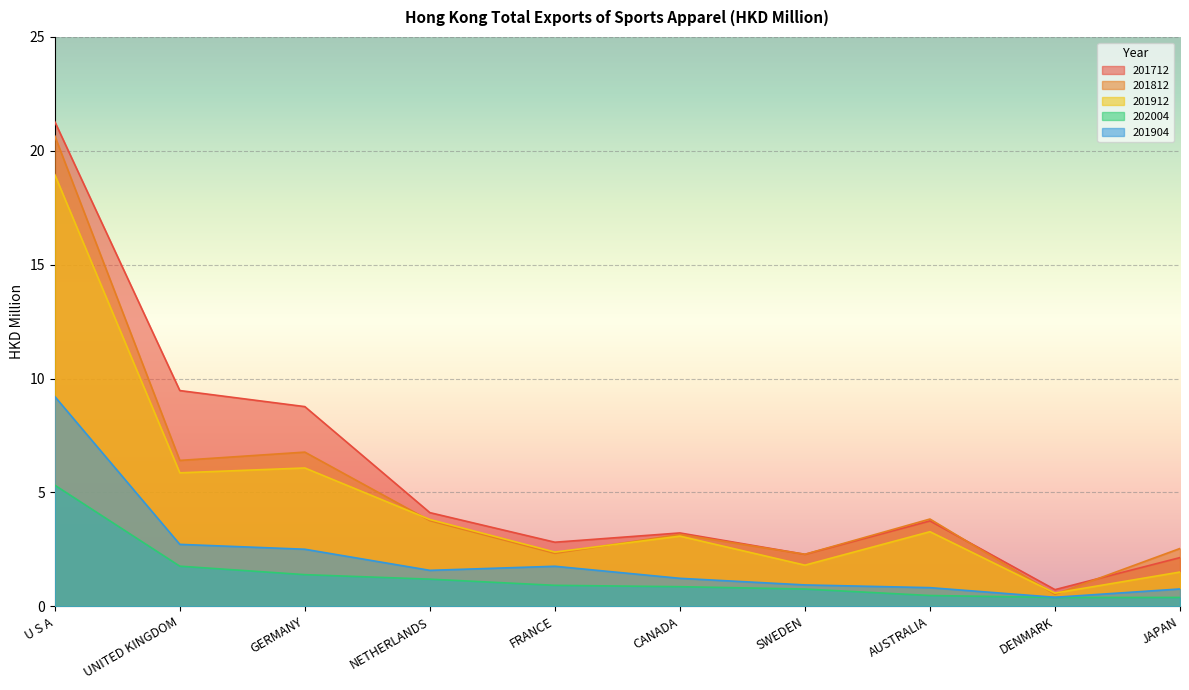

Reading right to left, what are all the values shown in this chart?

201712: 2.1	0.7	3.8	2.3	3.2	2.8	4.1	8.8	9.5	21.3
201812: 2.5	0.5	3.8	2.3	3.2	2.3	3.8	6.8	6.4	20.7
201912: 1.5	0.6	3.3	1.8	3.1	2.4	3.8	6.1	5.9	19.0
202004: 0.4	0.4	0.5	0.8	0.9	0.9	1.2	1.4	1.8	5.3
201904: 0.8	0.4	0.8	0.9	1.2	1.8	1.6	2.5	2.7	9.2